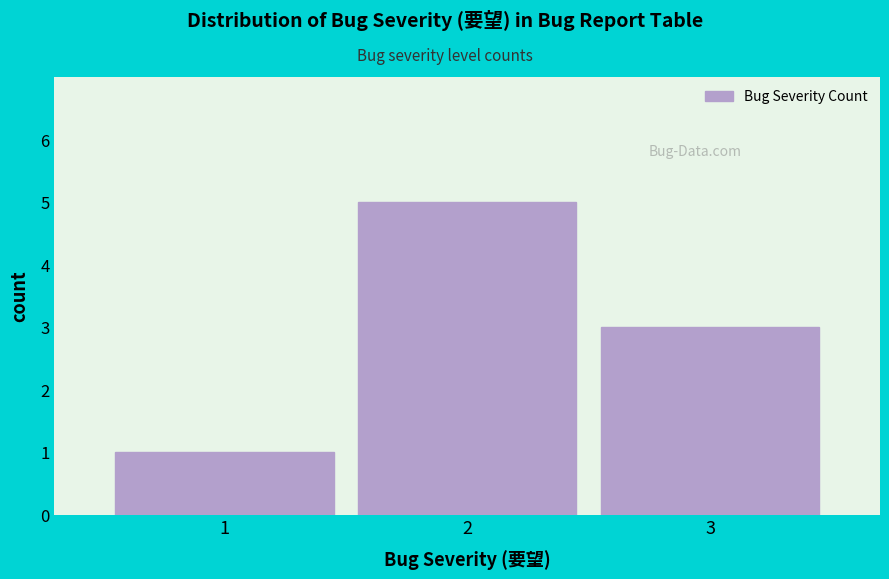

Reading right to left, extract all data points from this chart.

3=3	2=5	1=1